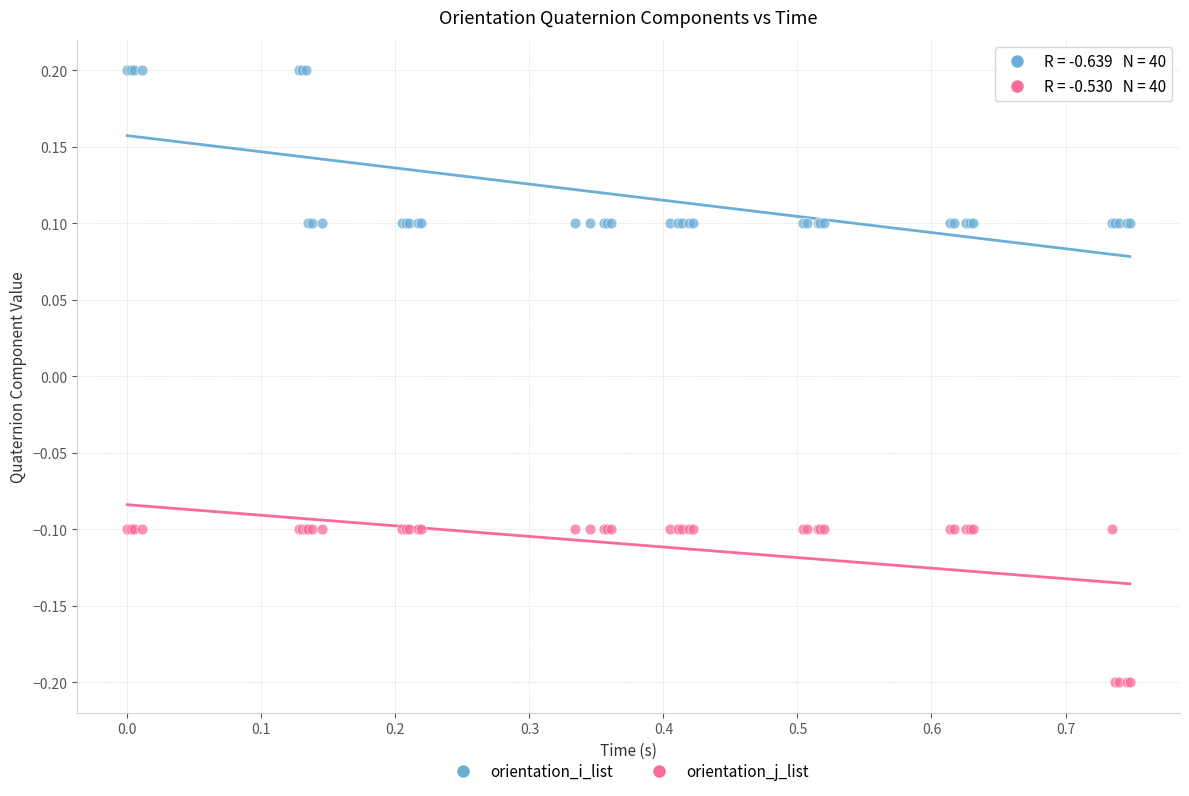

Which series reaches the maximum Y coordinate?

orientation_i_list